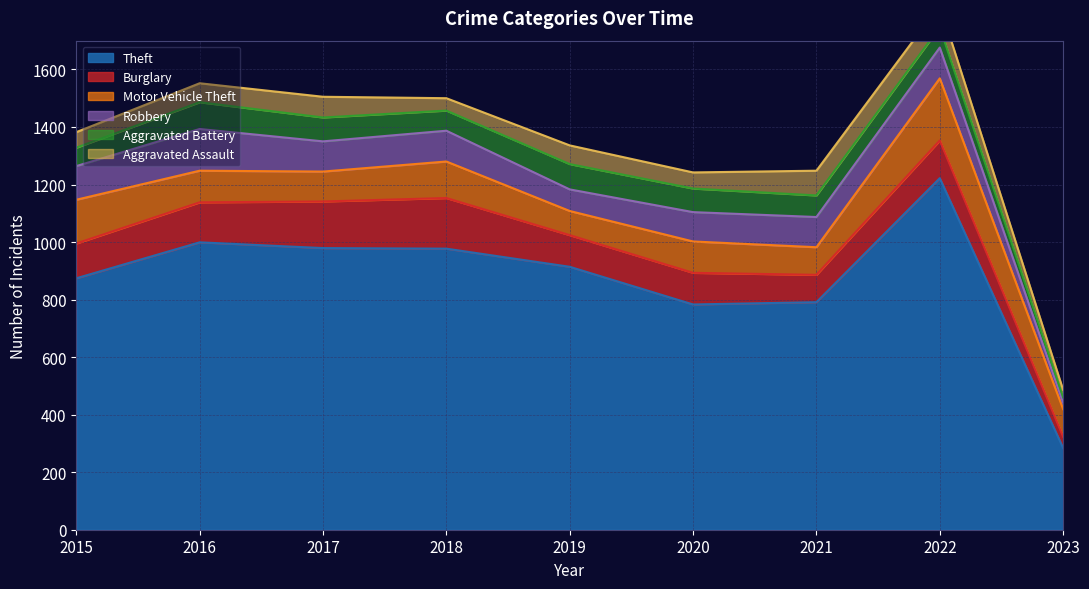

Rank the categories by Aggravated Assault value from highest to lowest.

2021, 2022, 2017, 2016, 2019, 2020, 2015, 2018, 2023